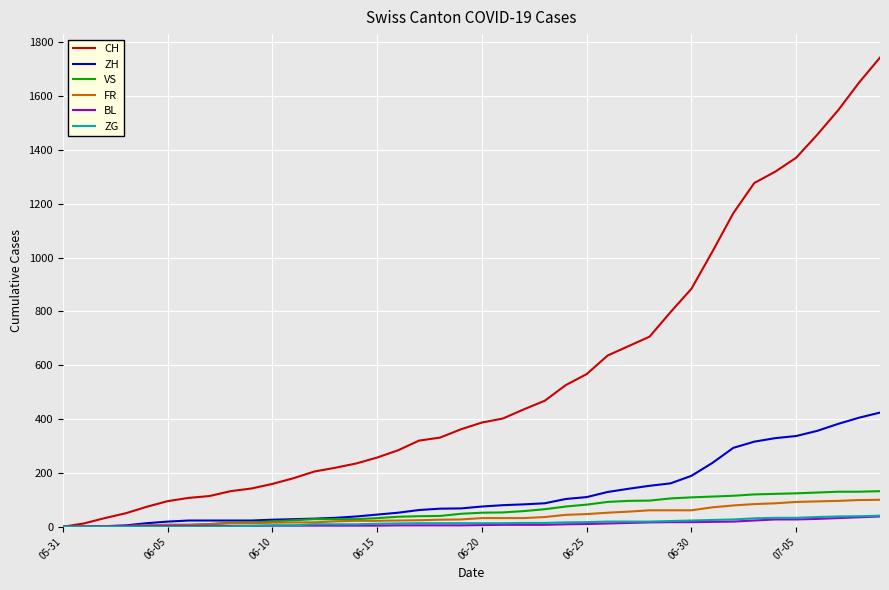

Which series has the largest range (max minus min)?

CH